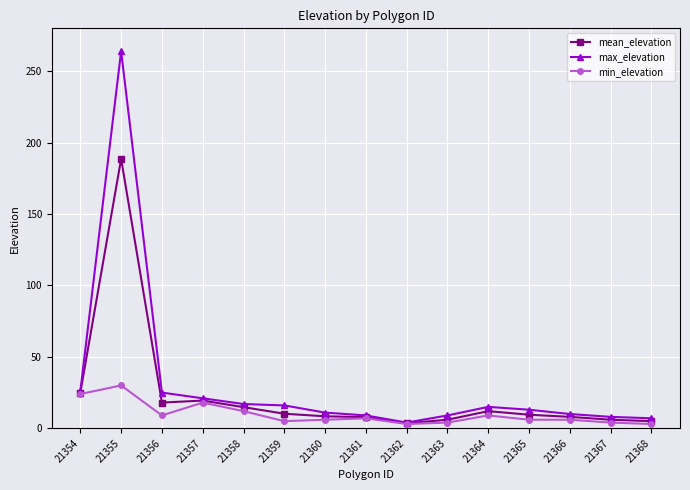

Does the chart have visible grid lines?

Yes